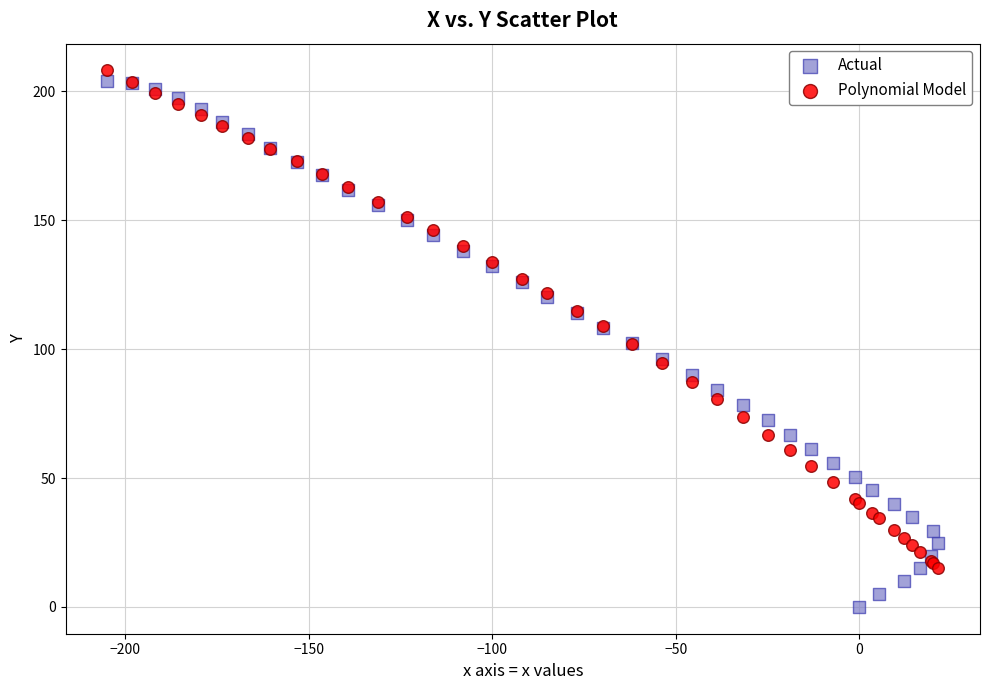

Which series contains the lowest Y value?

Actual